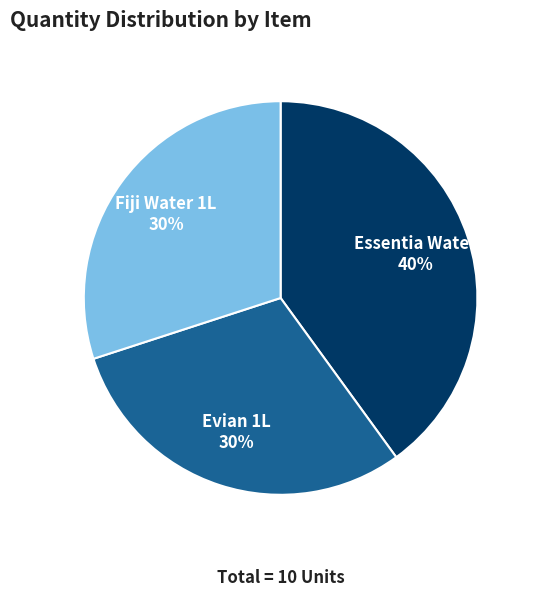

What percentage is the Fiji Water 1L slice, to the nearest percent?

30%